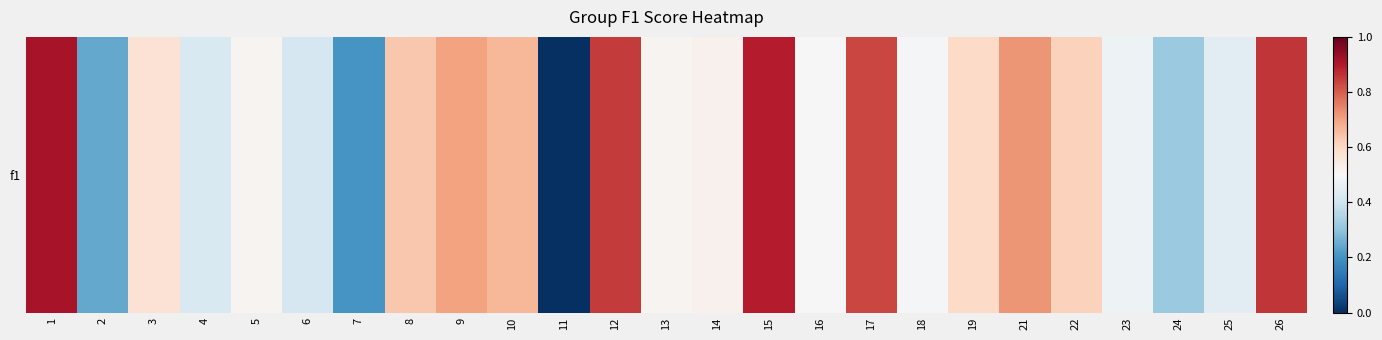

What is the sum of the values at 15 and 5?

1.4